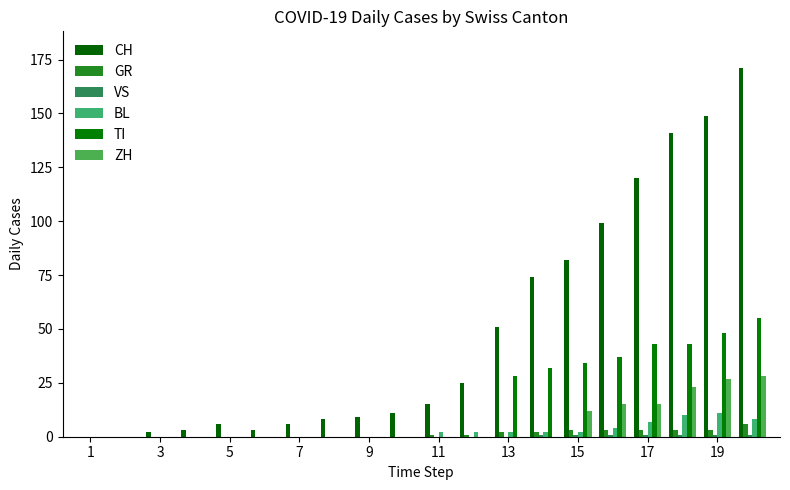

Rank the series by their maximum value, from lowest to highest.

VS, GR, BL, ZH, TI, CH